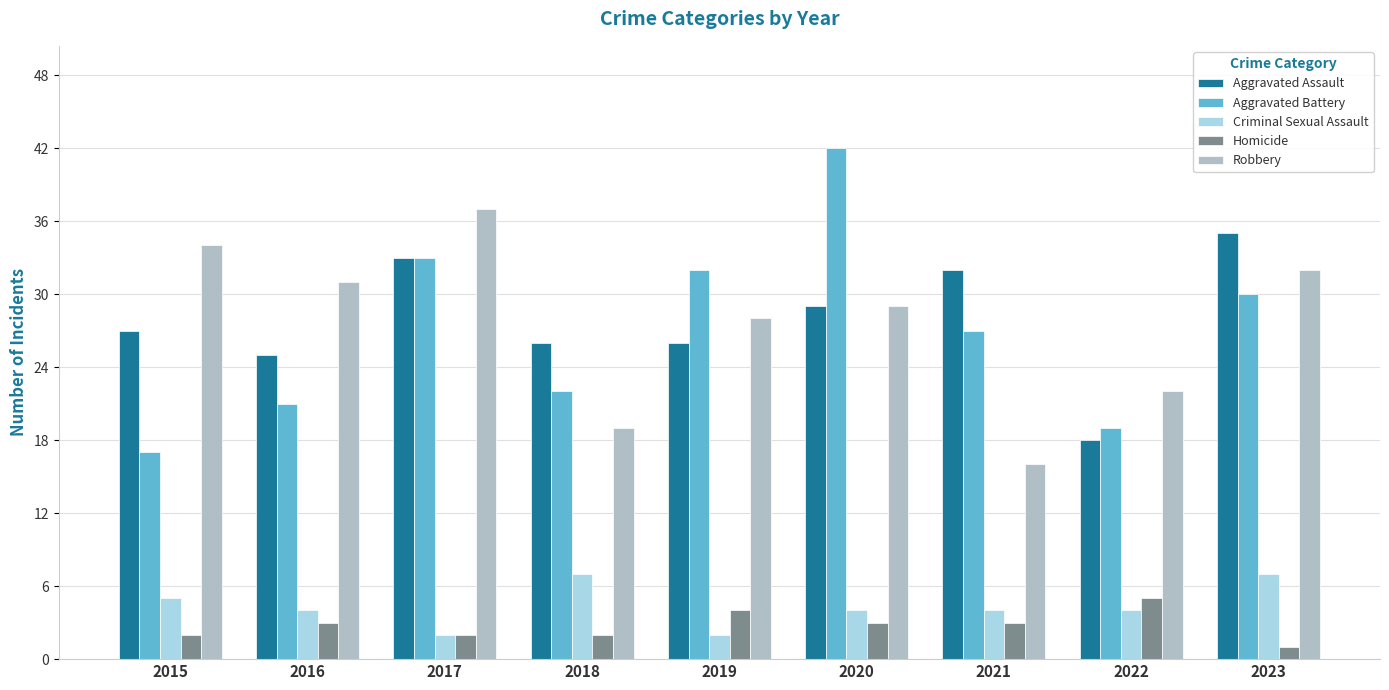

Which category has the lowest value across all series?

2023